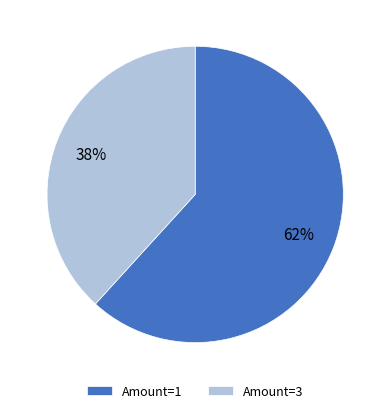

To the nearest percent, what portion does Amount=3 represent?

38%